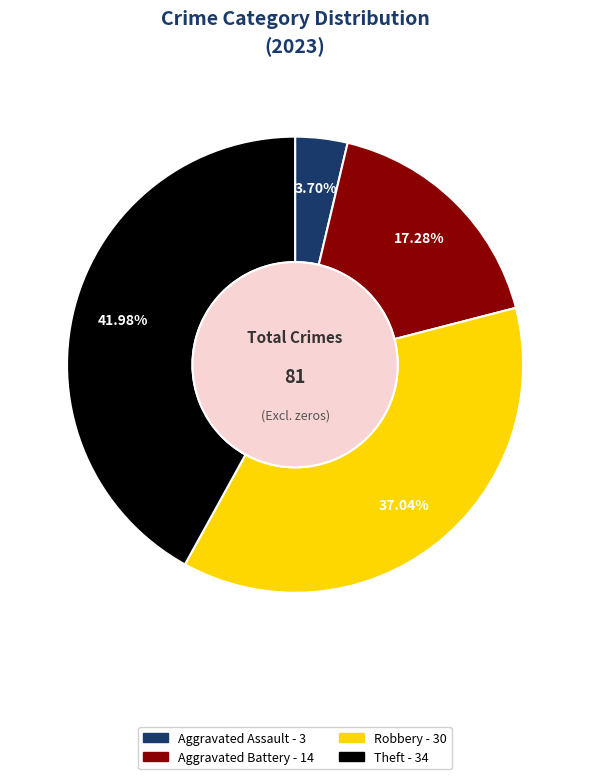

Is there any slice that represents more than half of the pie?

No